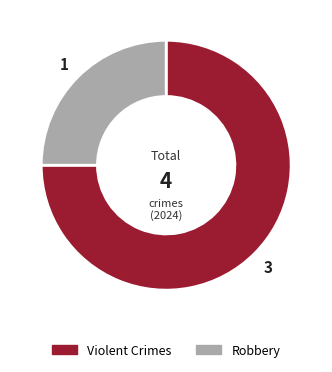

How many slices are in this pie chart?

2